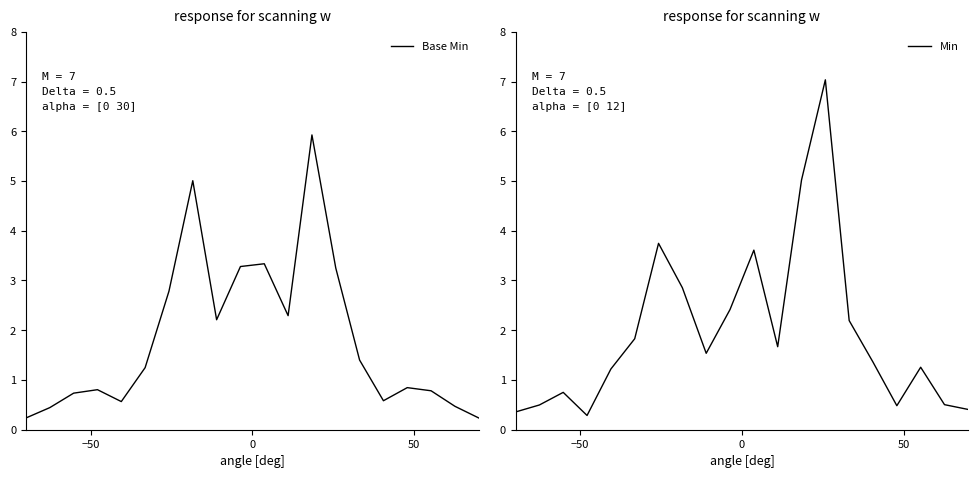

Reading right to left, what are all the values shown in this chart?

Base Min: 0.2	0.5	0.8	0.8	0.6	1.4	3.3	5.9	2.3	3.3	3.3	2.2	5.0	2.8	1.2	0.6	0.8	0.7	0.4	0.2
Min: 0.4	0.5	1.3	0.5	1.4	2.2	7.0	5.0	1.7	3.6	2.4	1.5	2.9	3.7	1.8	1.2	0.3	0.8	0.5	0.4